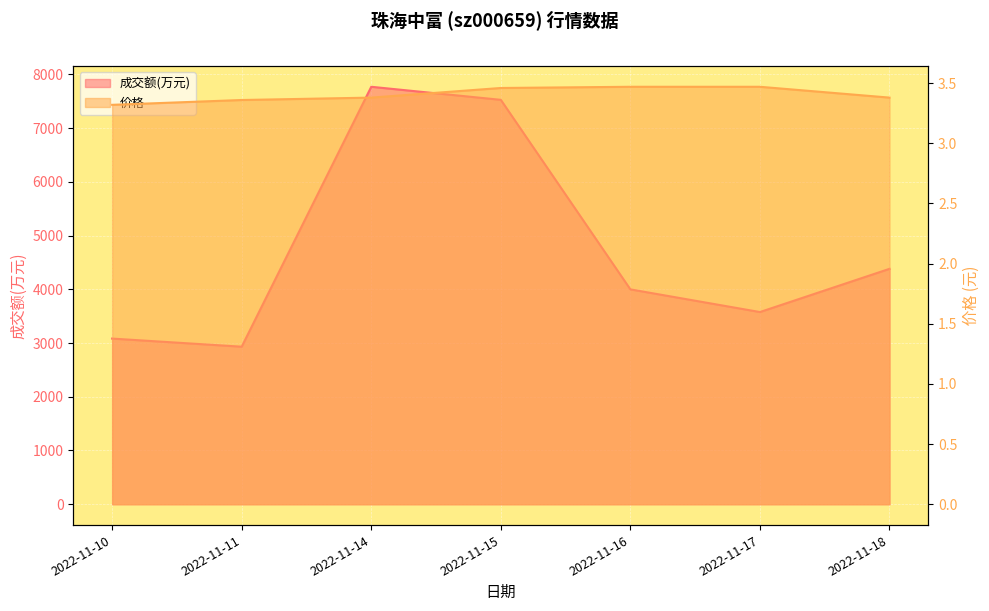

What is the difference between the 价格 values at 2022-11-17 and 2022-11-14?

0.1